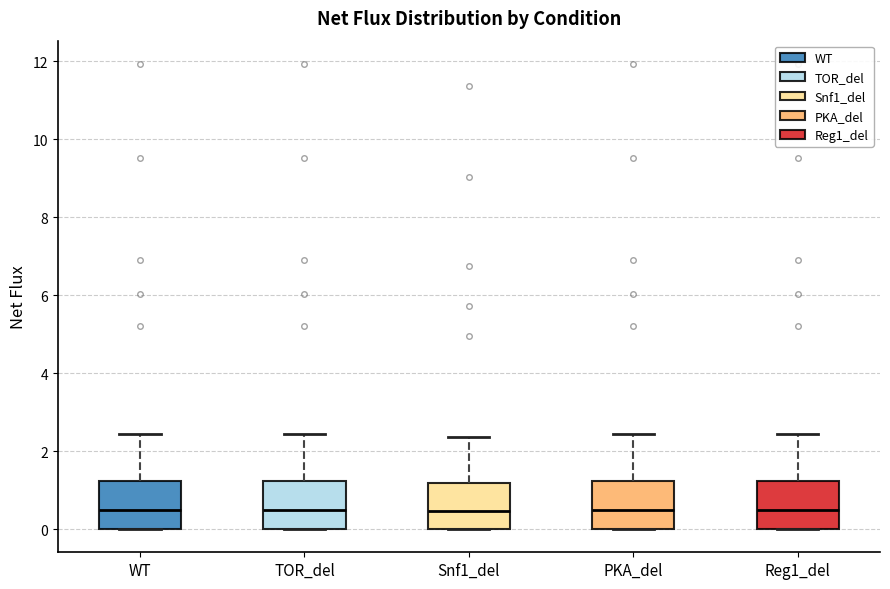

Reading left to right, read every box against the y-axis: the position of its median line, the range the box covers, and the ends of its whiskers. The values are not printed on the chart, so give them approximately, as read against the axis.

WT: median 0.4, box 0.0 to 1.2, whiskers 0.0 to 2.4
TOR_del: median 0.4, box 0.0 to 1.2, whiskers 0.0 to 2.4
Snf1_del: median 0.4, box 0.0 to 1.2, whiskers 0.0 to 2.4
PKA_del: median 0.4, box 0.0 to 1.2, whiskers 0.0 to 2.4
Reg1_del: median 0.4, box 0.0 to 1.2, whiskers 0.0 to 2.4